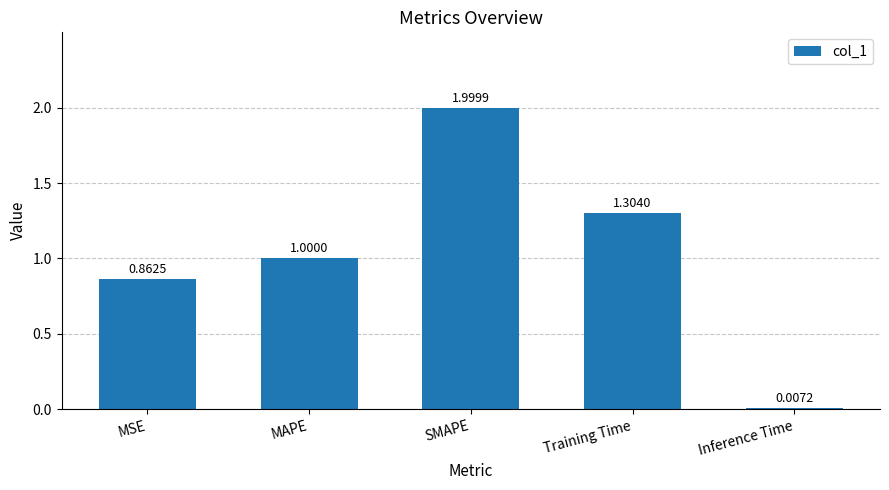

At which label is the value closest to 1?

MAPE